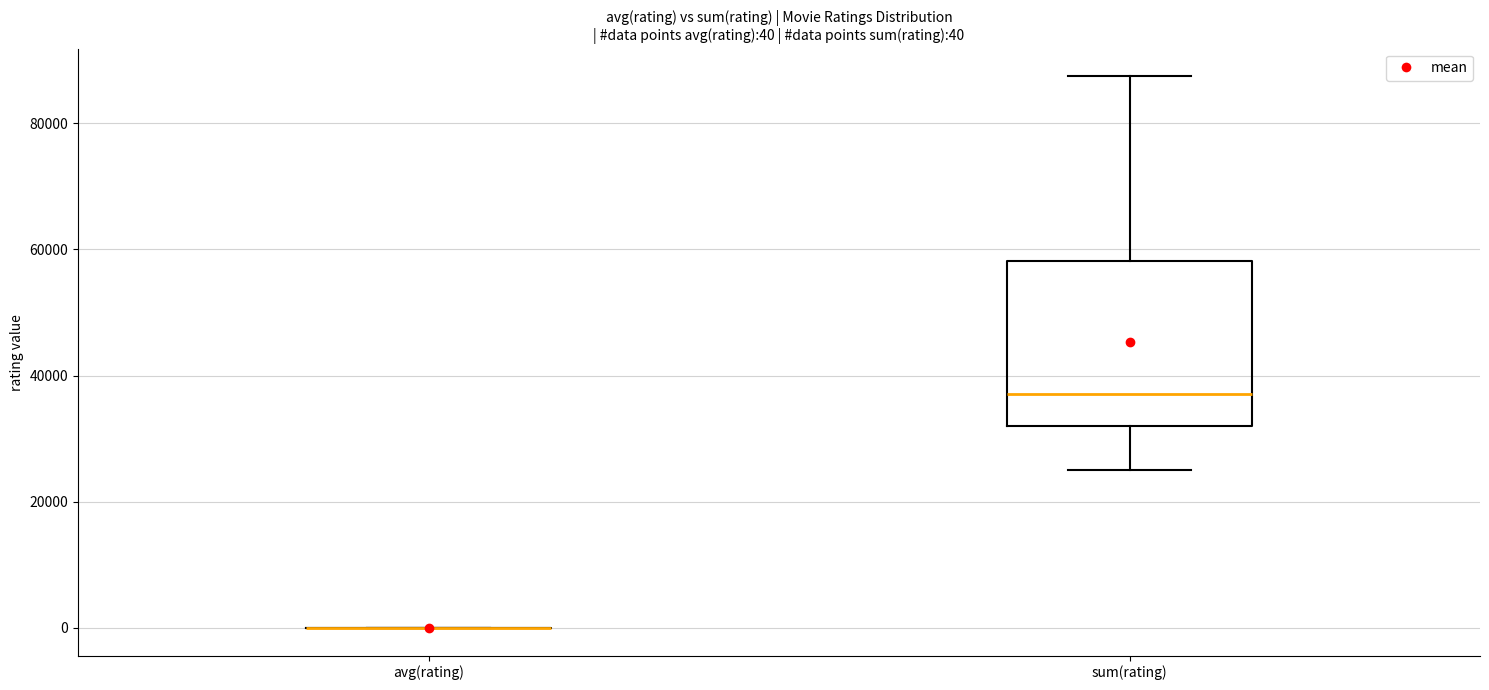

Which box is the tallest, from its lower edge to its upper edge?

sum(rating)